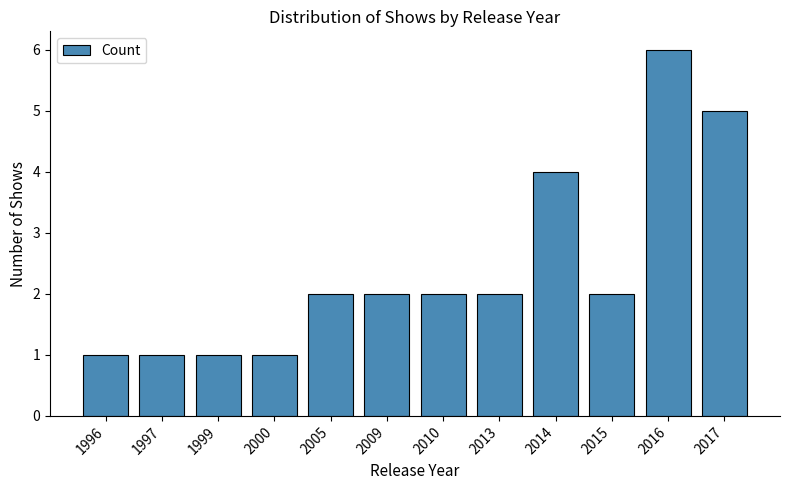

Read the value at 2009.

2